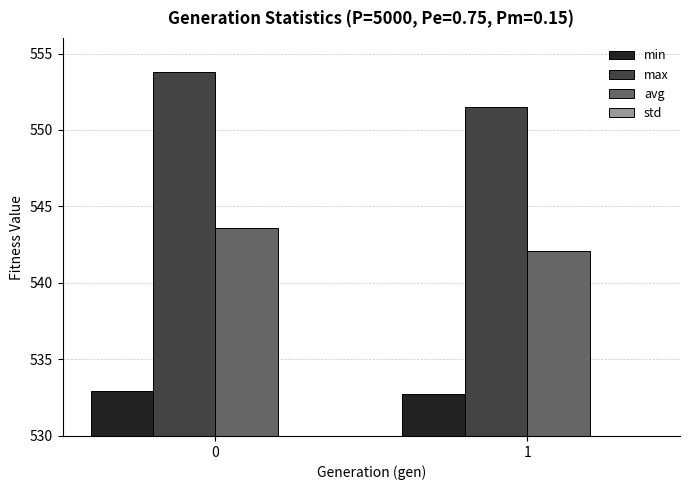

Is it true that max equals 551.5 at 1?

True